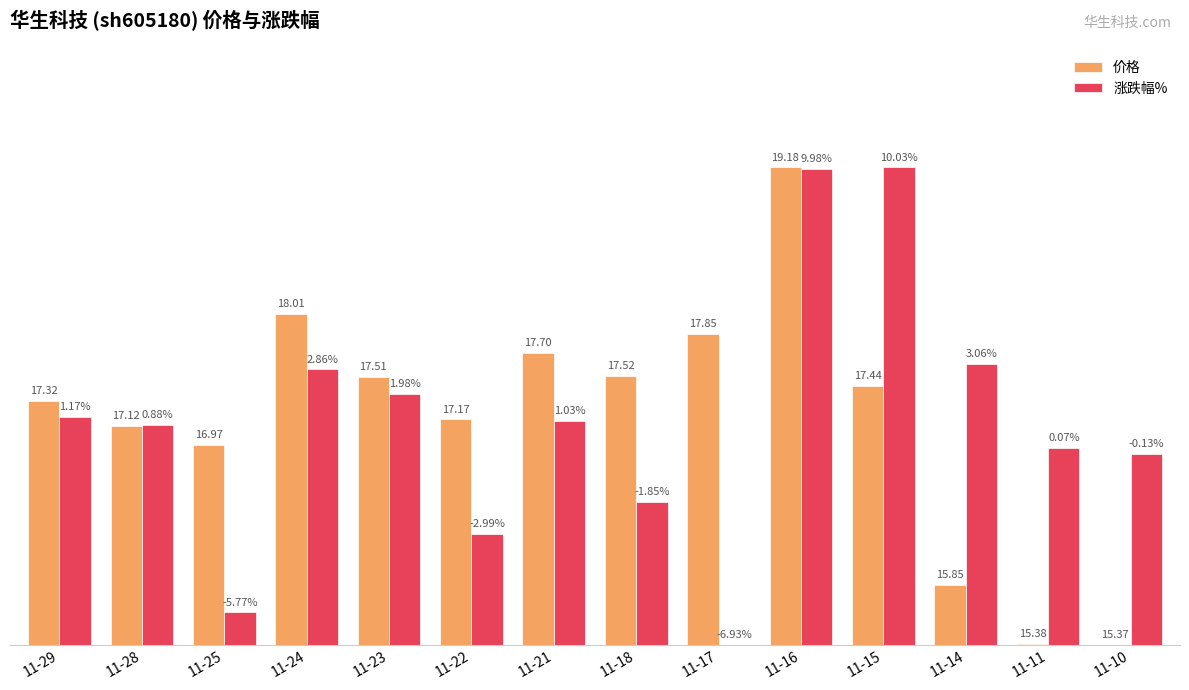

Is it true that 价格 equals 96.9 at 11-17?

False